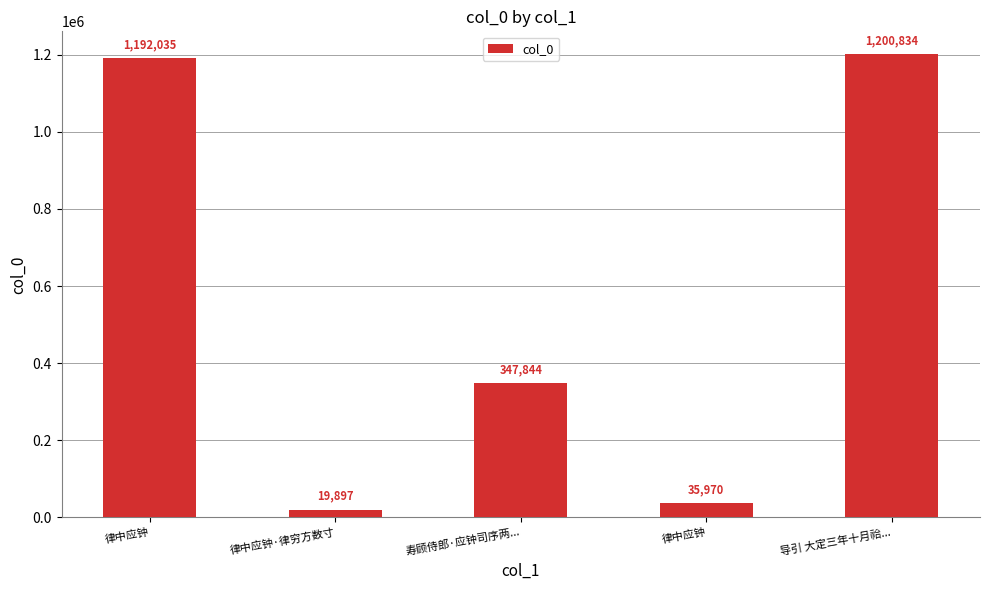

How many bars are there in total?

5